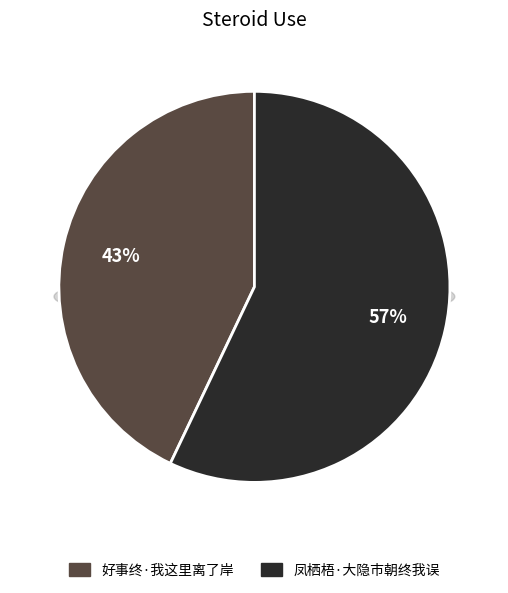

How many slices are in this pie chart?

2